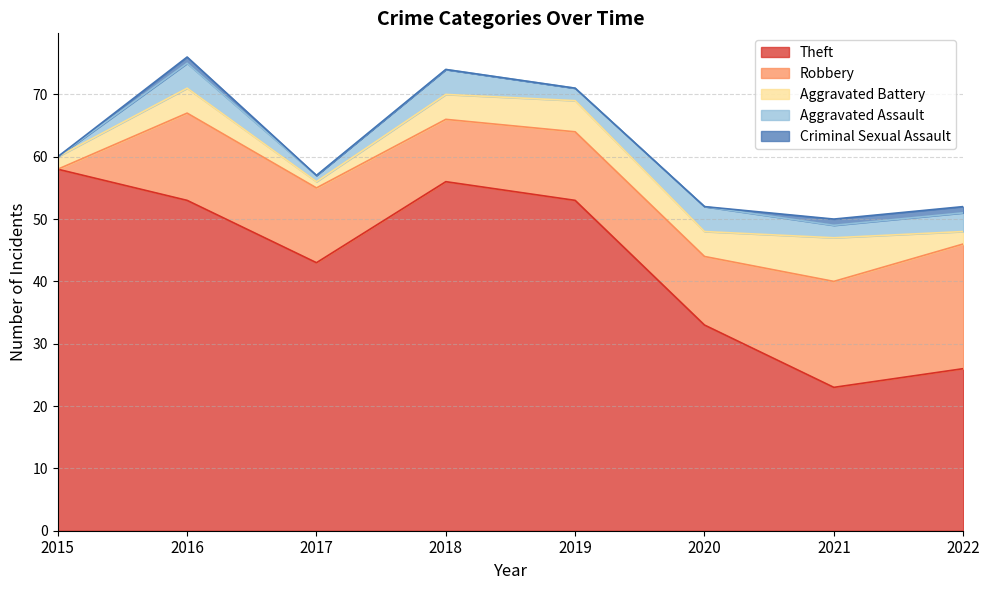

True or false: Aggravated Battery has a value of 2 at 2017.

False